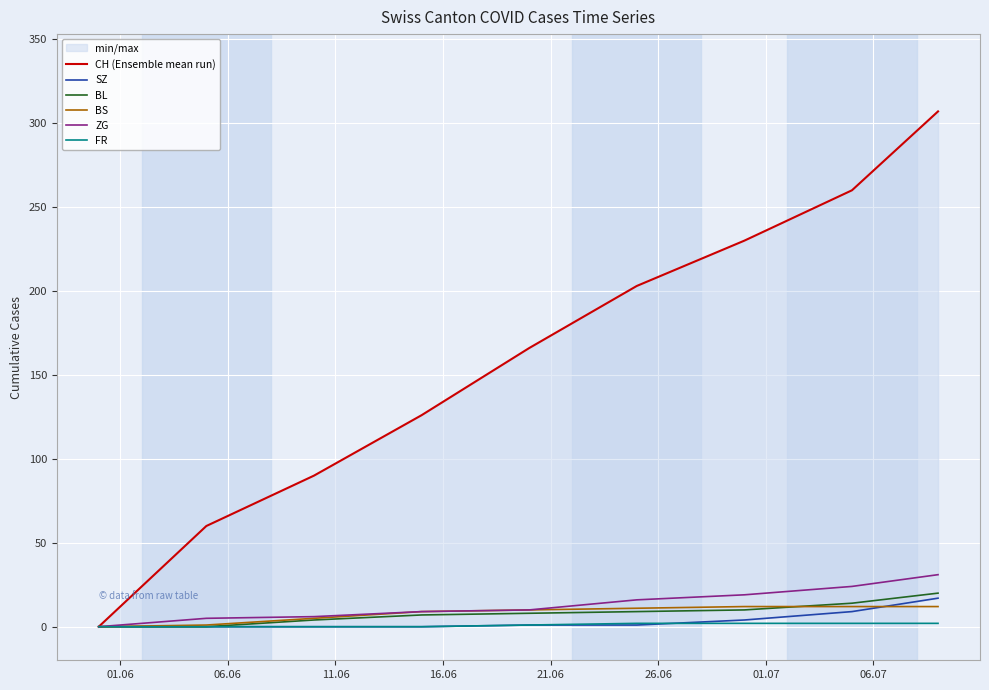

At how many categories does at least one series exceed 216?

3